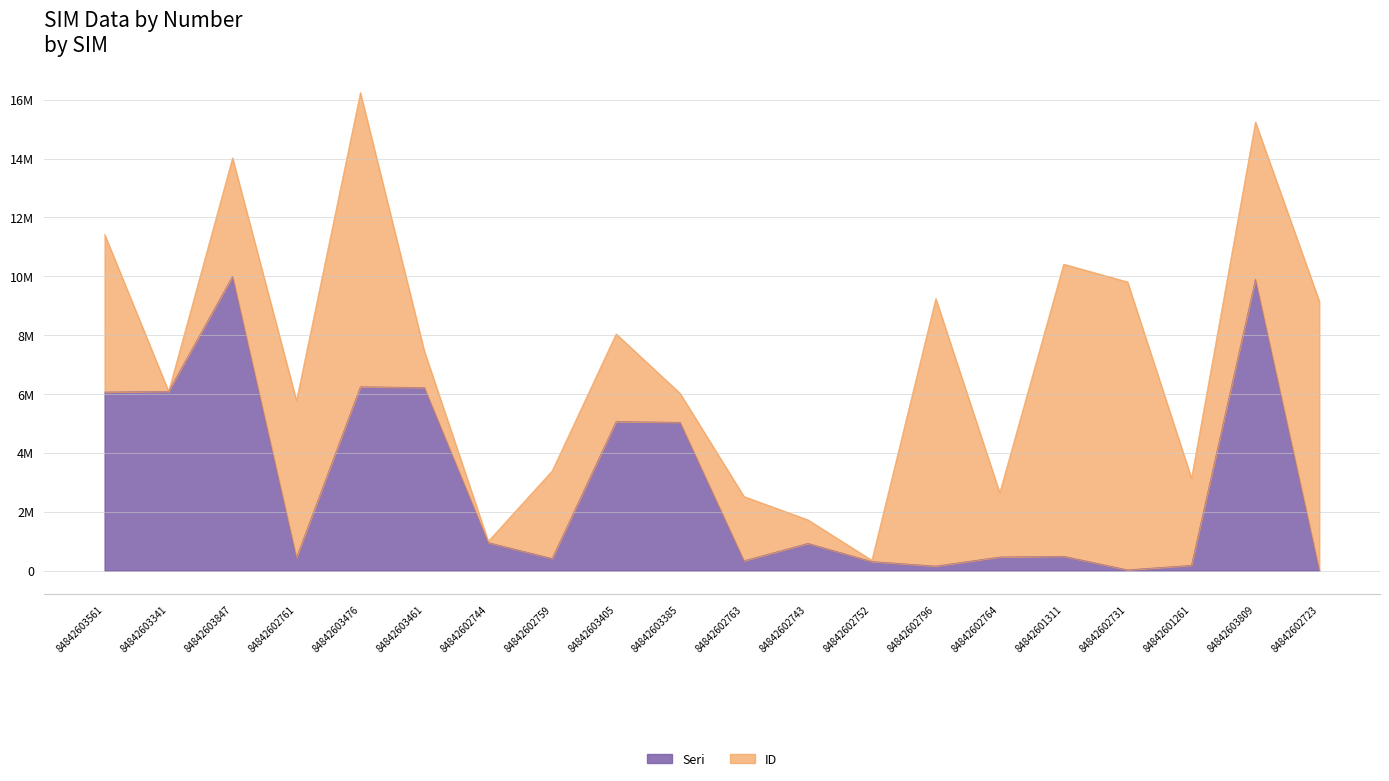

List the labels in order of value, smallest first.

84842602723, 84842602731, 84842602796, 84842601261, 84842602752, 84842602763, 84842602759, 84842602761, 84842602764, 84842601311, 84842602743, 84842602744, 84842603385, 84842603405, 84842603561, 84842603341, 84842603461, 84842603476, 84842603809, 84842603847